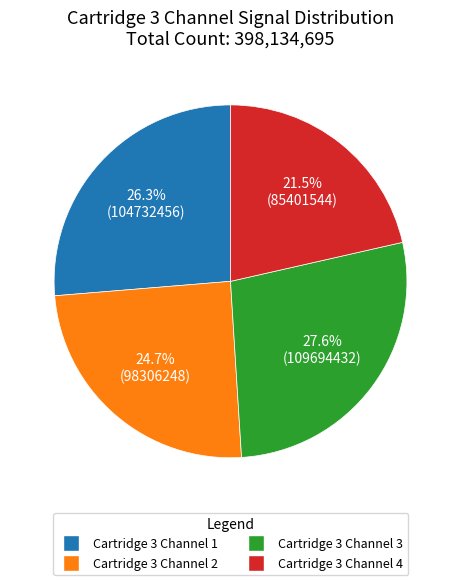

How many segments does this pie chart have?

4